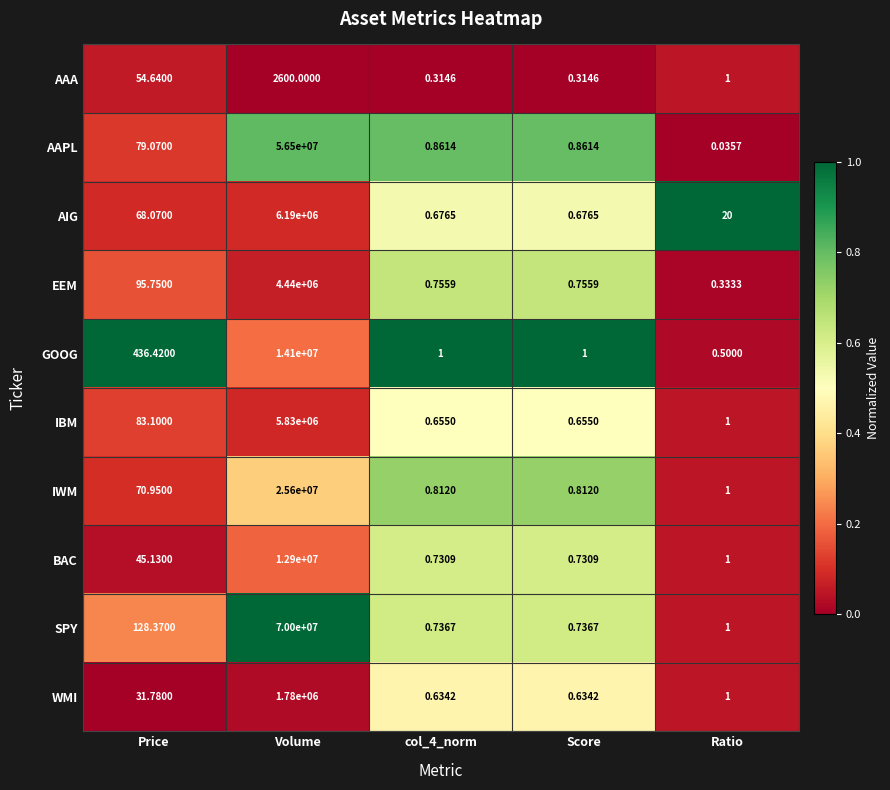

Which series has the widest spread of values?

SPY